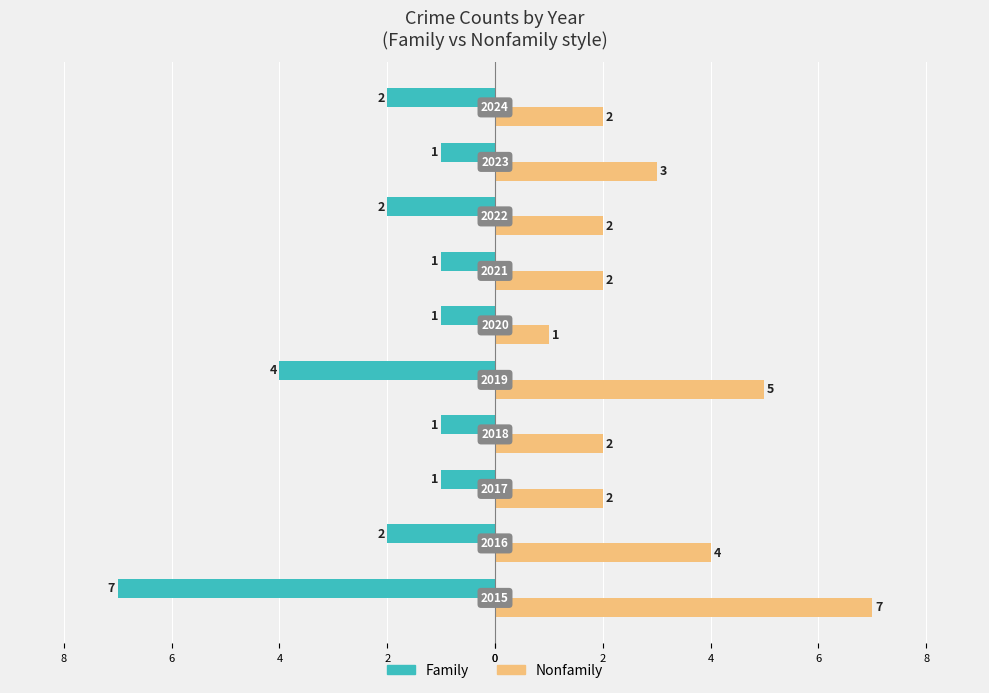

What is the difference between the second highest and minimum values in the Nonfamily series?

4